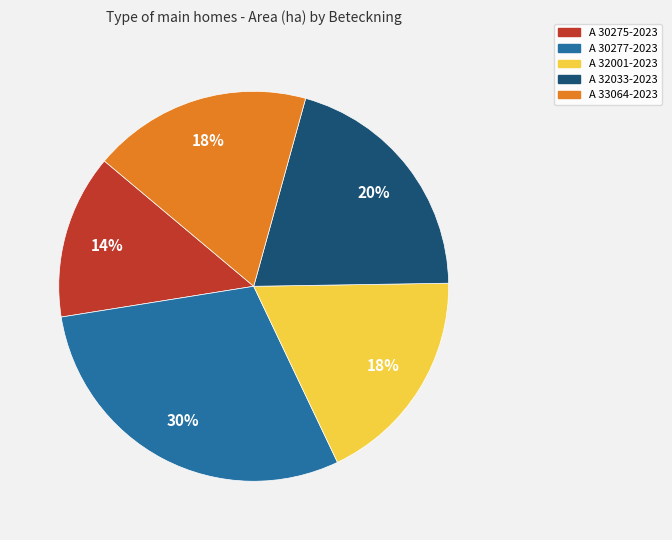

Is there a majority slice in this chart?

No